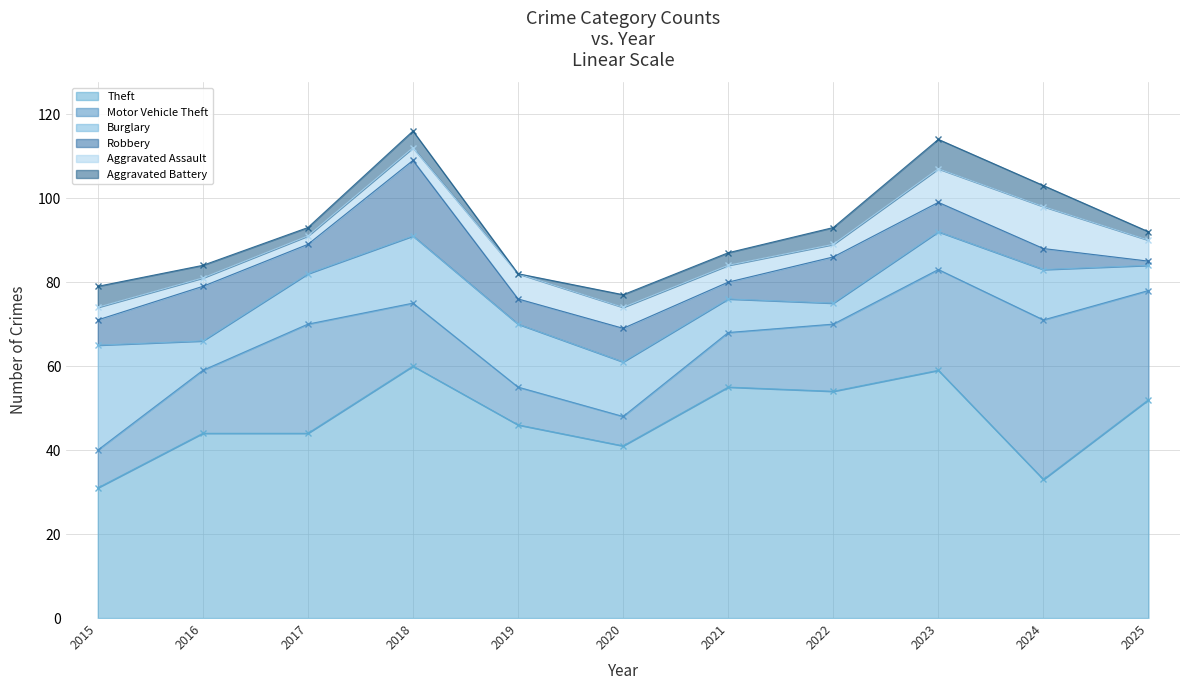

At which label is Robbery closest to 9?

2020